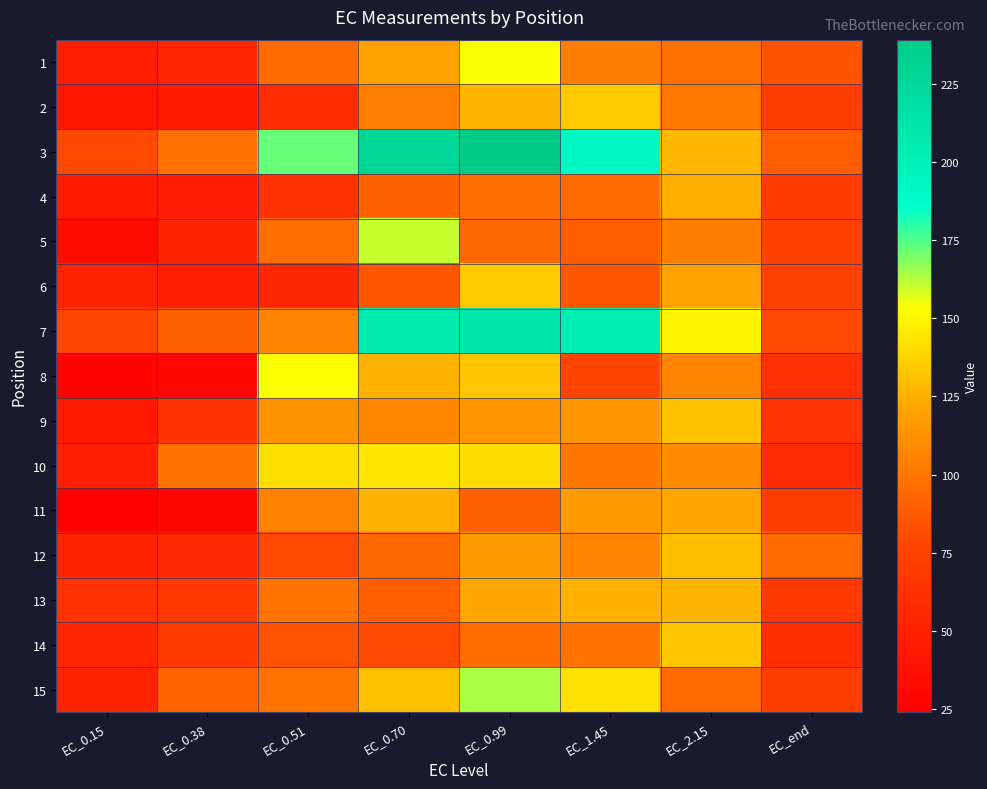

At which category is the sum across all series the highest?

EC_0.99